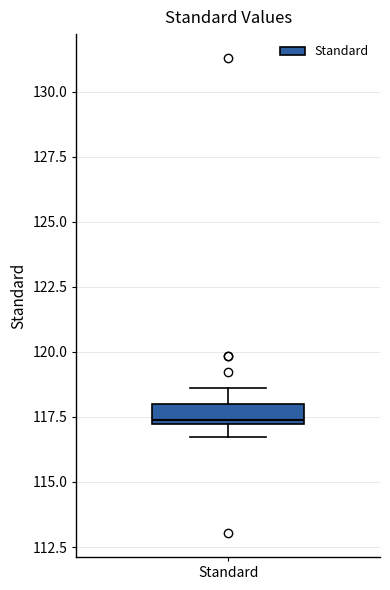

Transcribe this box plot: give where the median line is, the range the box spans, and where the two whiskers end, as read against the y-axis. The values are not printed on the chart, so give them approximately, as read against the axis.

median 117.5, box 117.0 to 118.0, whiskers 116.5 to 118.5